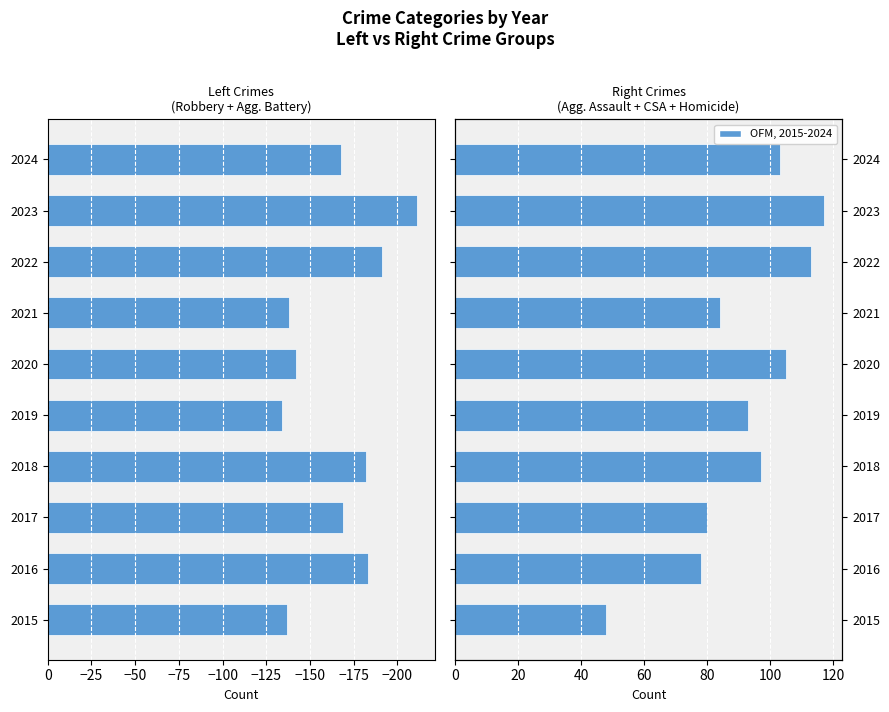

Is the value of Robbery + Agg. Battery at 2020 greater than the value of Agg. Assault + CSA + Homicide at 2016?

No